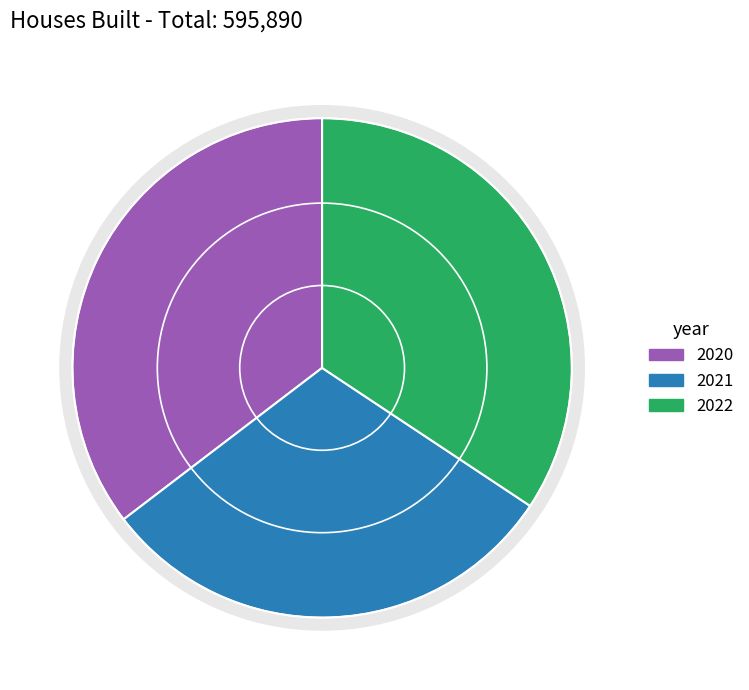

What is the total percentage of 2021 and 2022?

64.6%